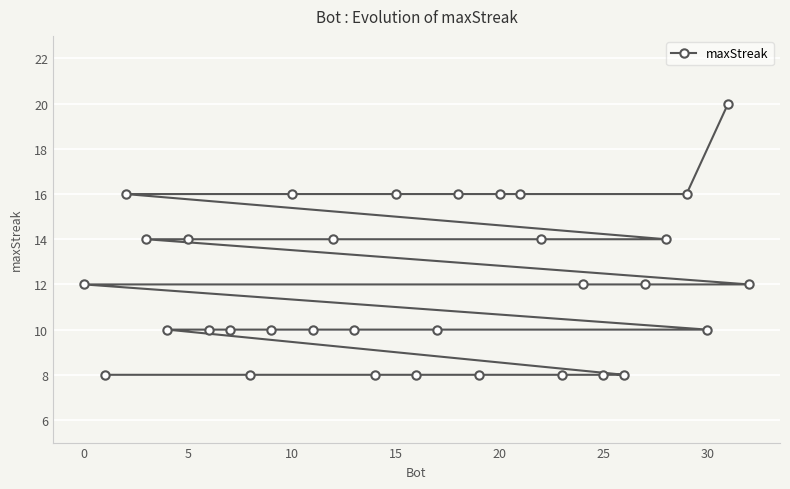

Read the value at 20, to the nearest 10.

20